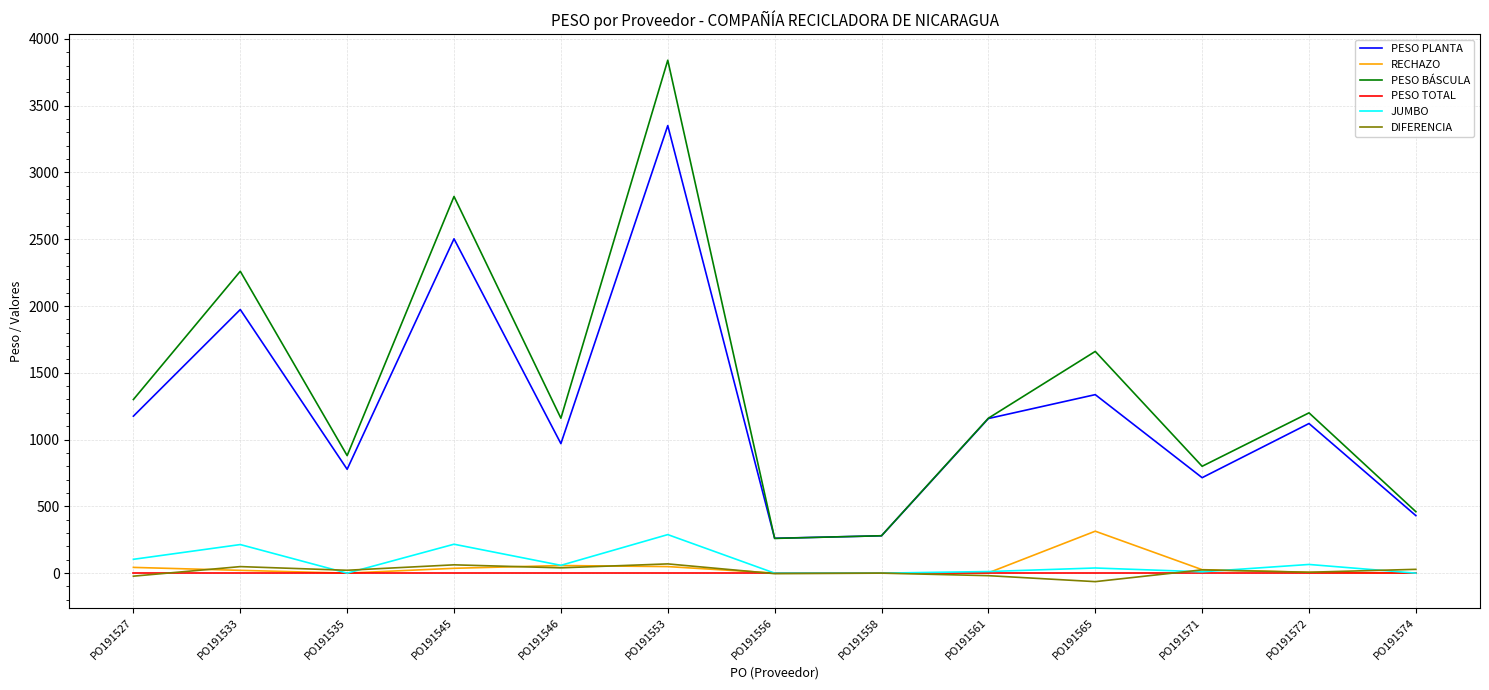

What is the difference between the DIFERENCIA values at PO191527 and PO191565?

40.9